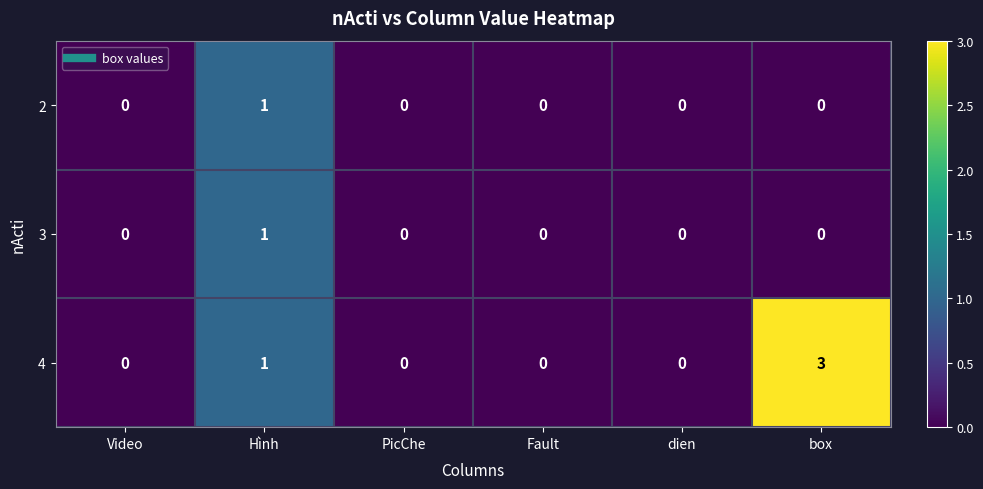

Is it true that 2 equals 0 at Hình?

False